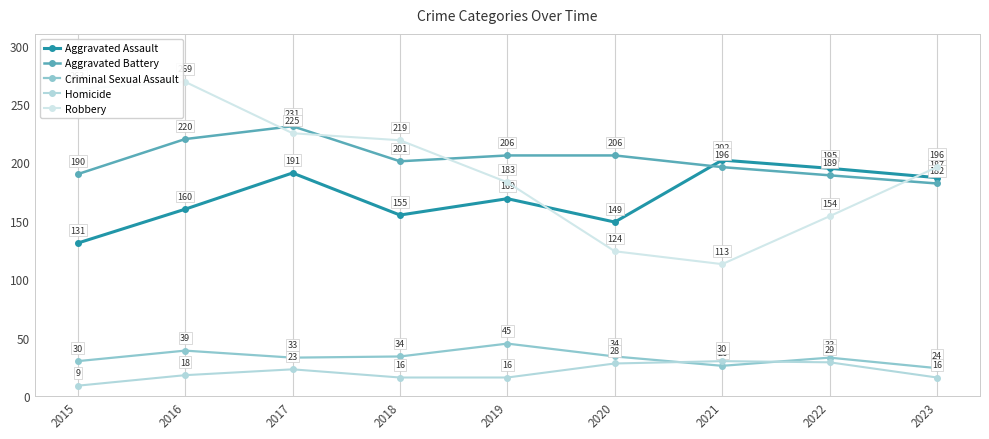

What are all the series names shown in the legend?

Aggravated Assault, Aggravated Battery, Criminal Sexual Assault, Homicide, Robbery